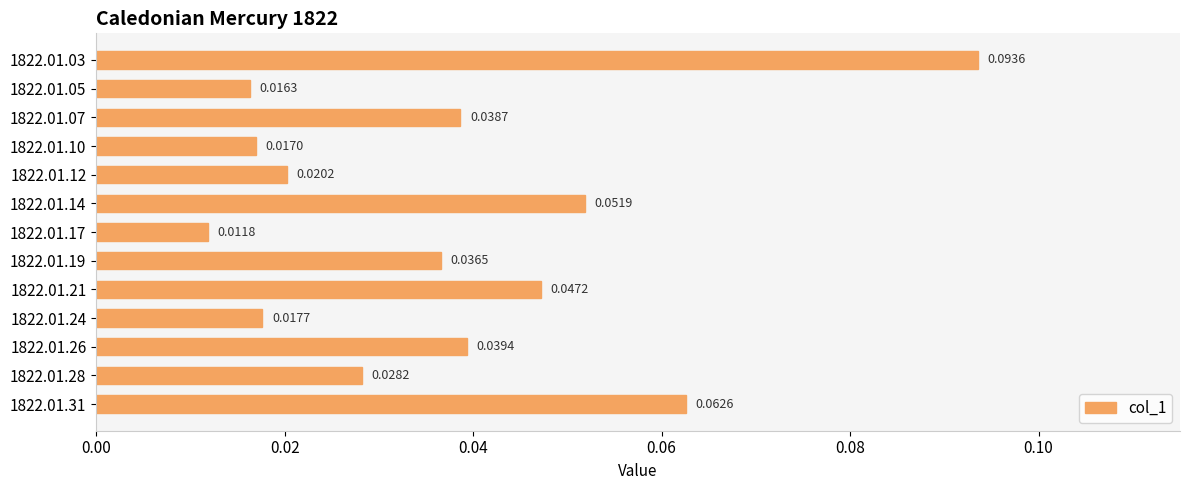

At which category does the chart reach its minimum across all series?

1822.01.17